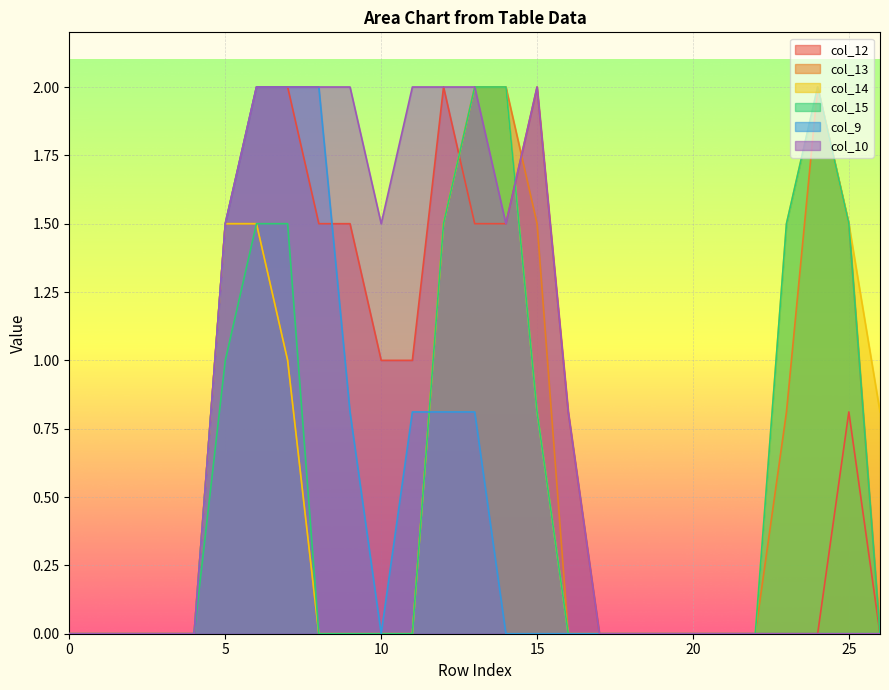

List the series in order of their peak value, lowest first.

col_12, col_13, col_14, col_15, col_9, col_10